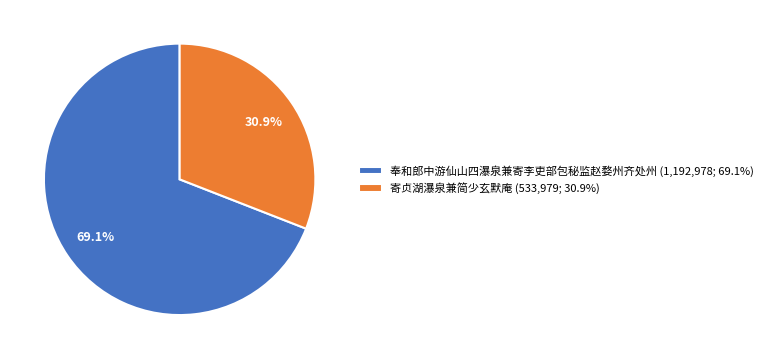

Which has a higher value, 奉和郎中游仙山四瀑泉兼寄李吏部包秘监赵婺州齐处州 or 寄贞湖瀑泉兼简少玄默庵?

奉和郎中游仙山四瀑泉兼寄李吏部包秘监赵婺州齐处州